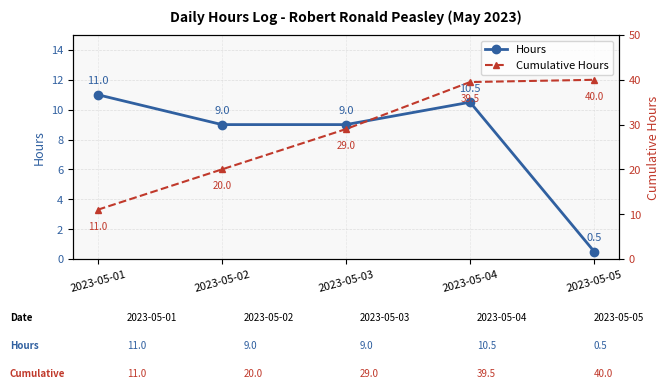

Rank the series by their maximum value, from lowest to highest.

Hours, Cumulative Hours